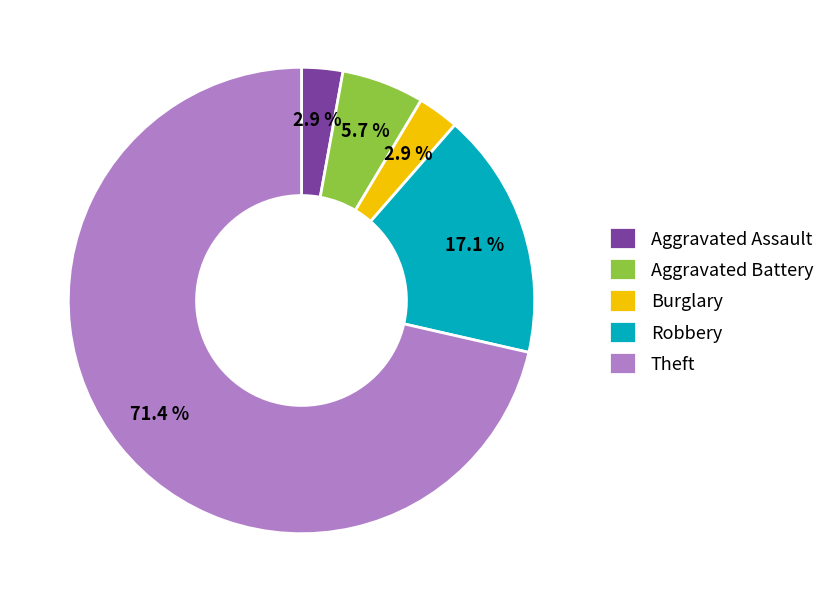

How much of the chart is everything except Burglary?

97.1%